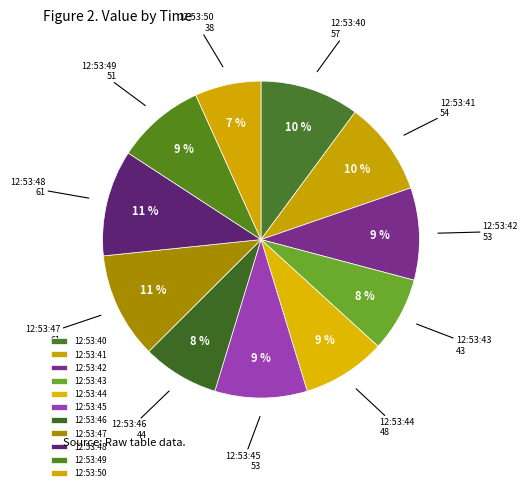

Approximately how many times larger is the value at 12:53:47 compared to 12:53:41?

1.1